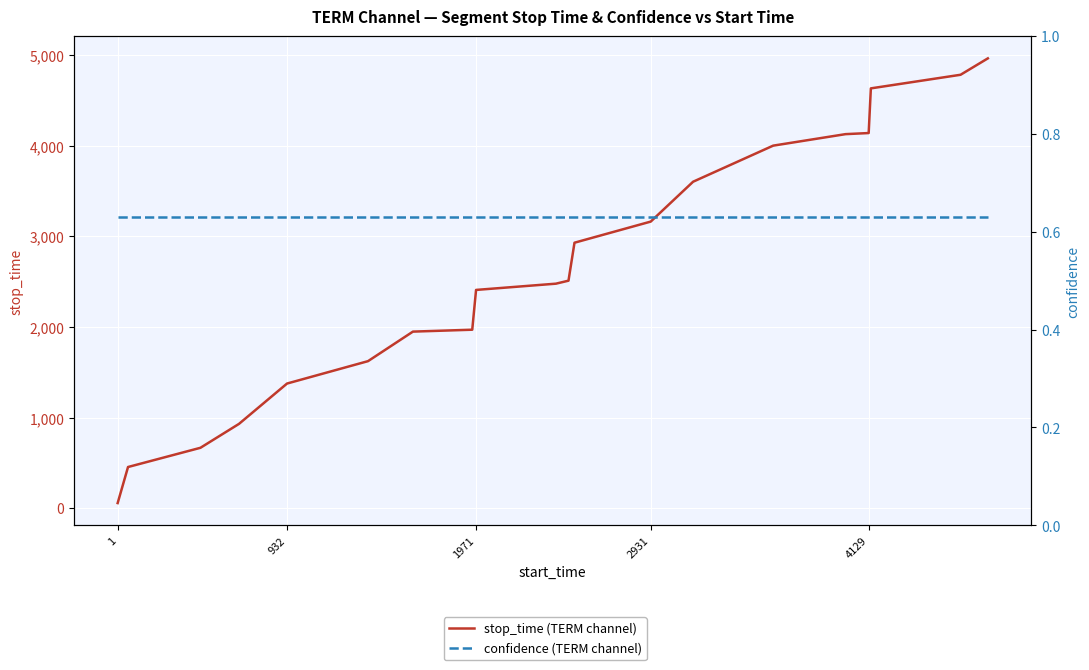

Which series has the largest total across all categories?

stop_time (TERM channel)